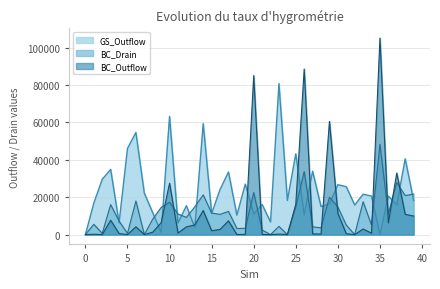

At which category is the sum across all series the highest?

35